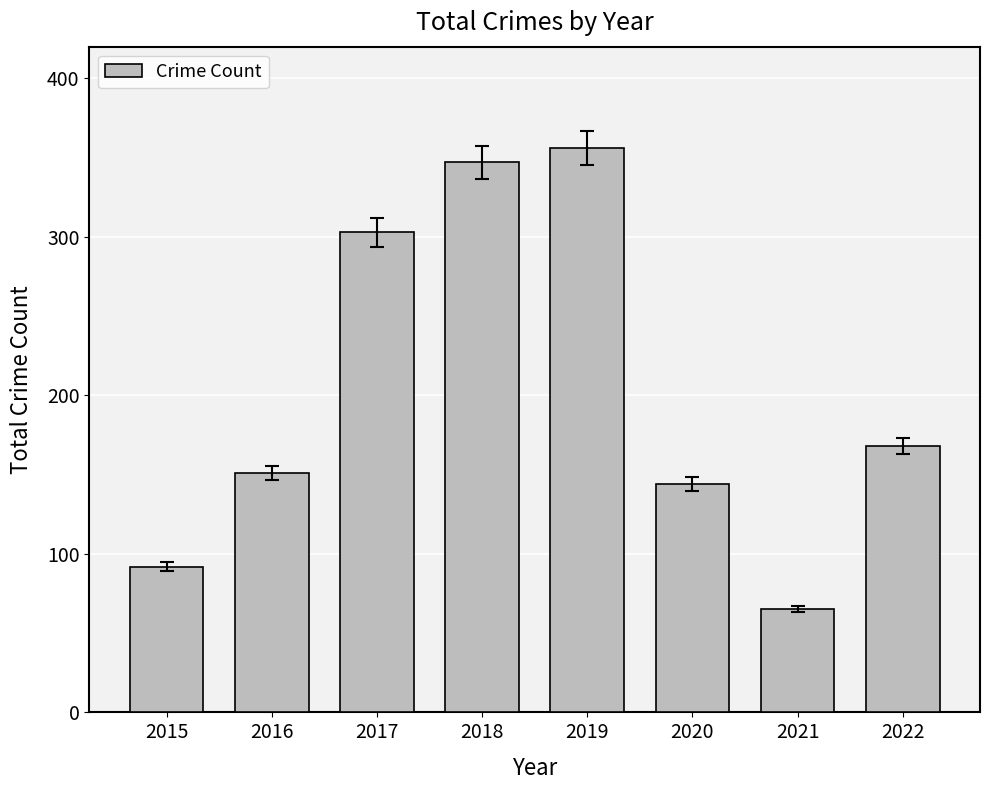

True or false: the data shows 144 at 2020.

True